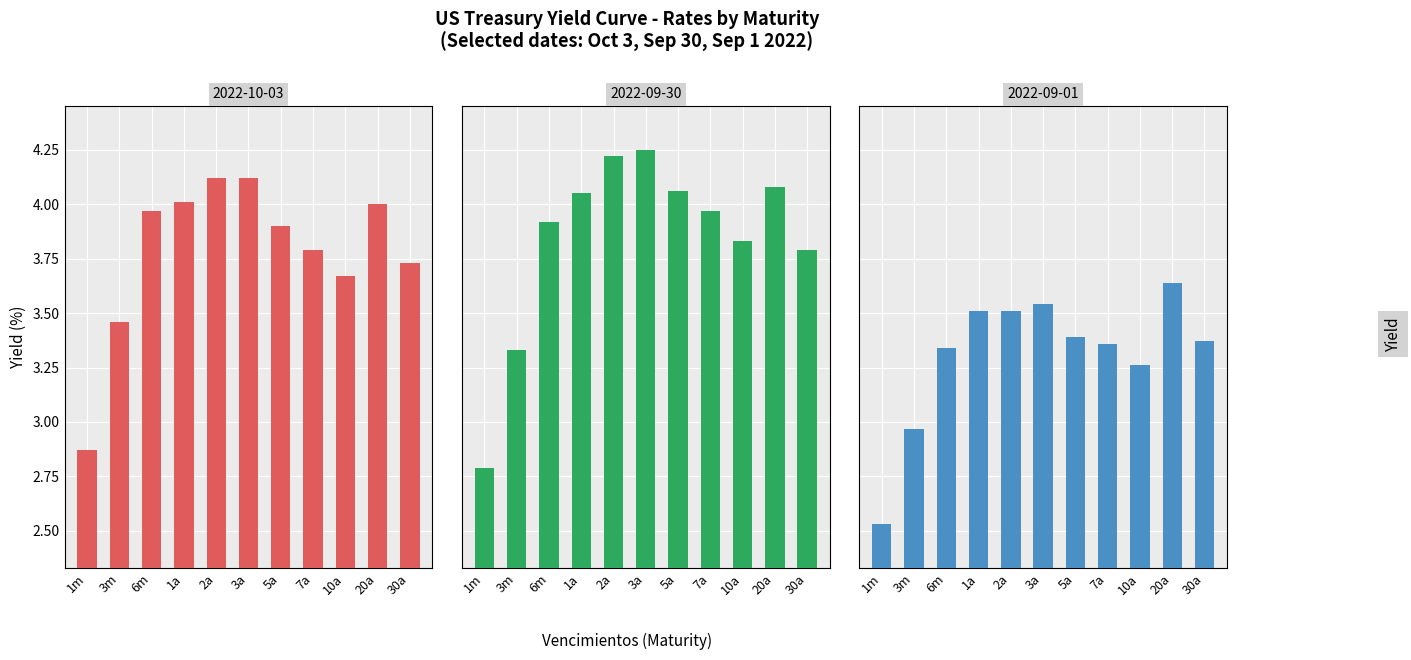

What position from the right is 30a?

1